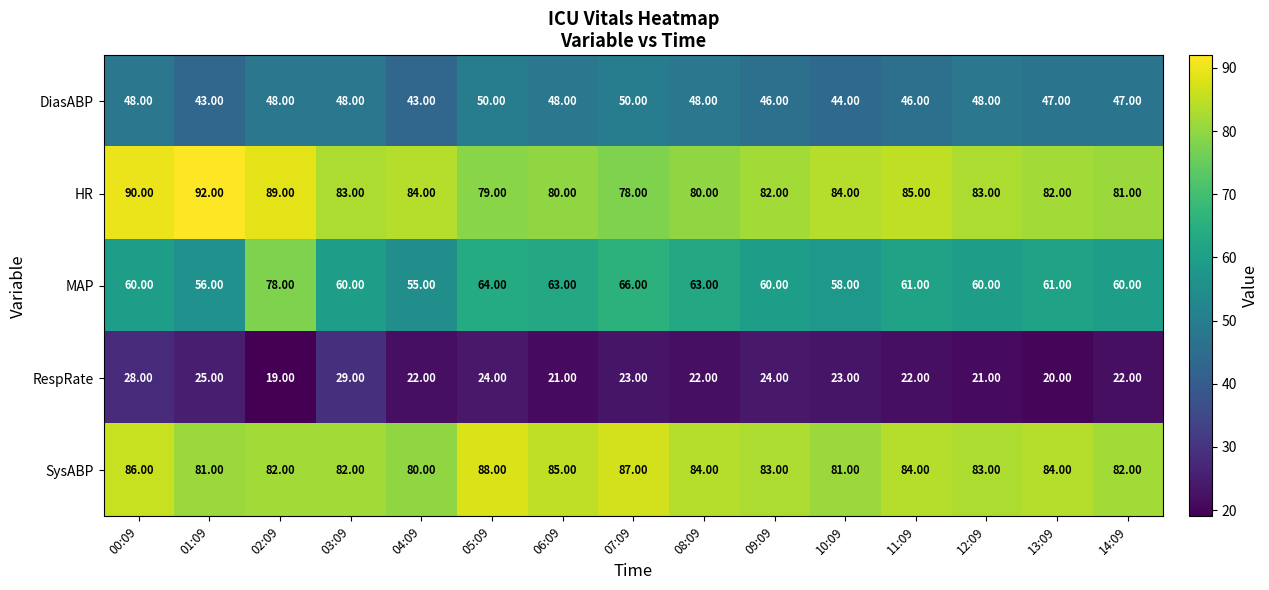

List the series in order of their peak value, lowest first.

RespRate, DiasABP, MAP, SysABP, HR